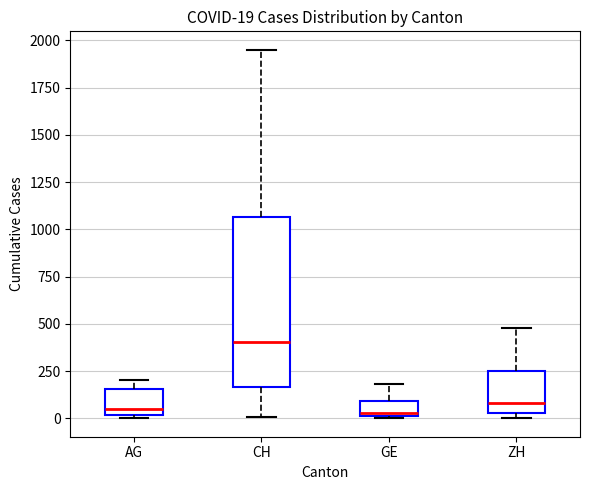

Which box is the tallest, from its lower edge to its upper edge?

CH